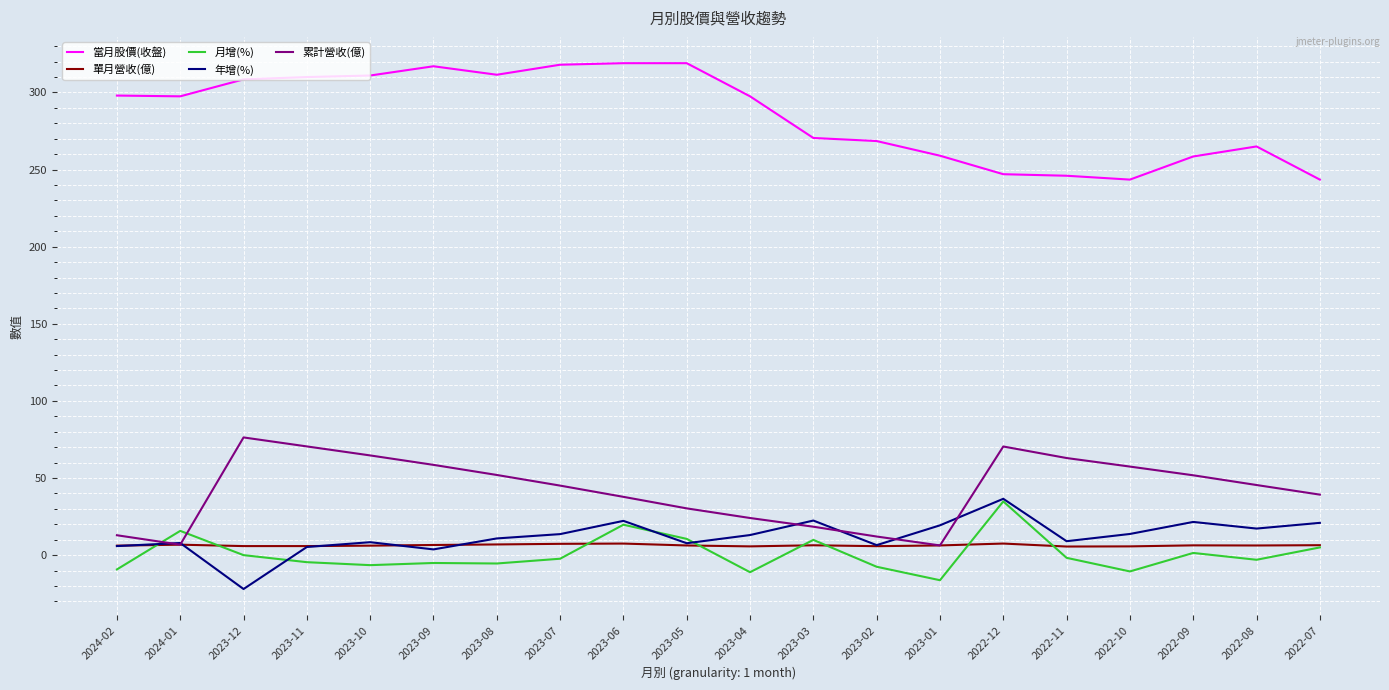

What is the difference between the highest and lowest values at 2023-01?

275.3